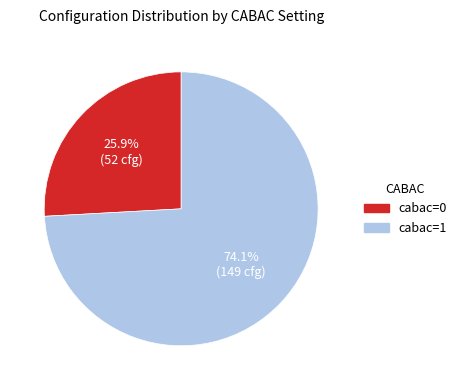

Does any single category account for the majority?

Yes